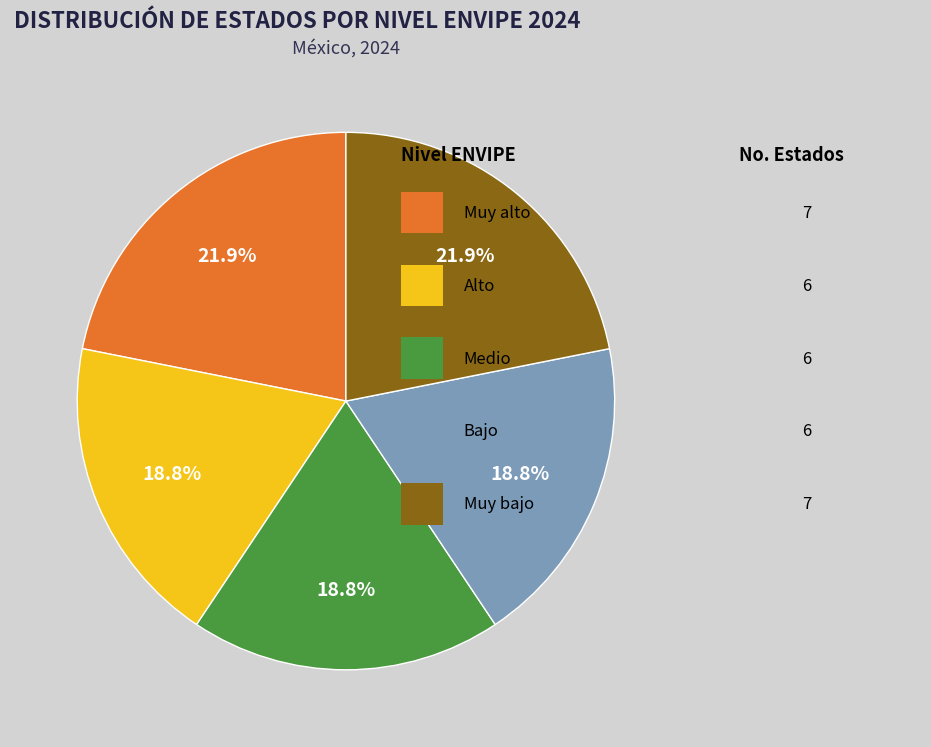

Does any single category account for the majority?

No